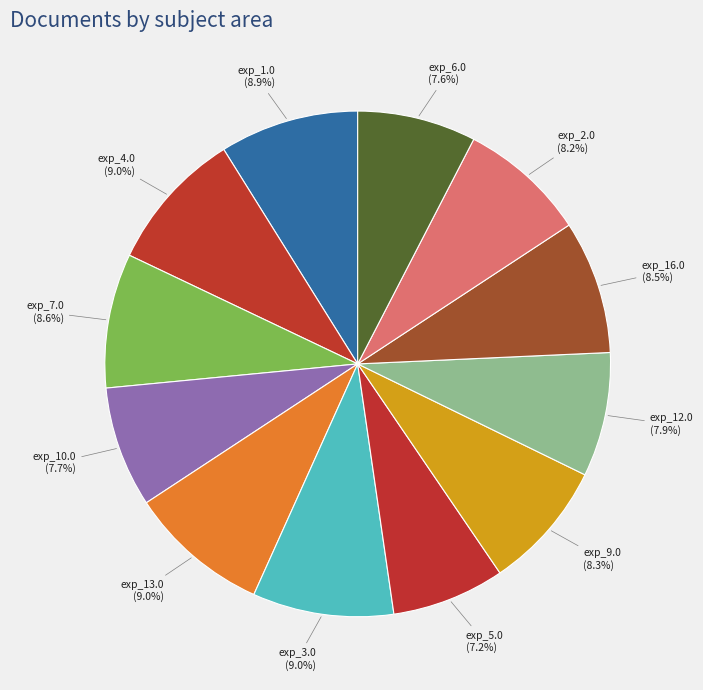

Approximately how many times larger is the value at exp_10.0 (7.7%) compared to exp_5.0 (7.2%)?

1.1